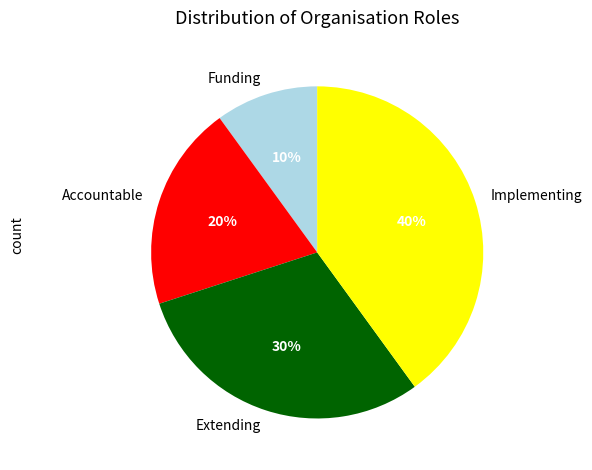

Count the number of slices in the pie.

4